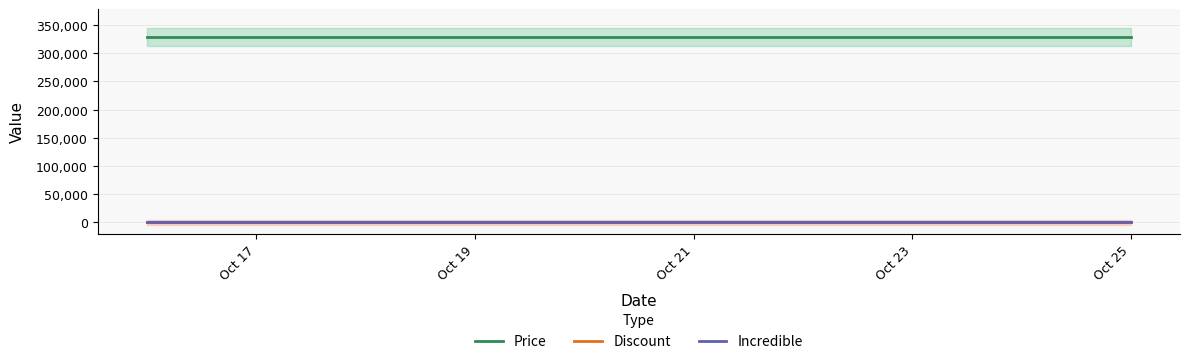

List the series in order of their peak value, highest first.

Price, Discount, Incredible